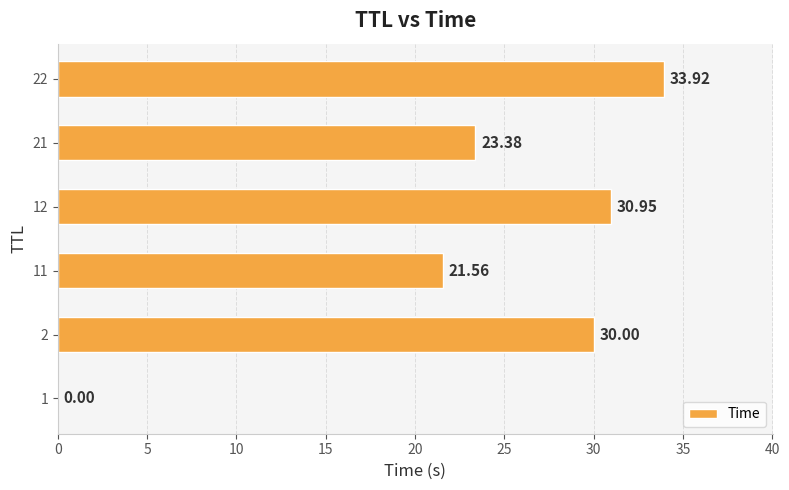

What is the sum of all values?

139.8